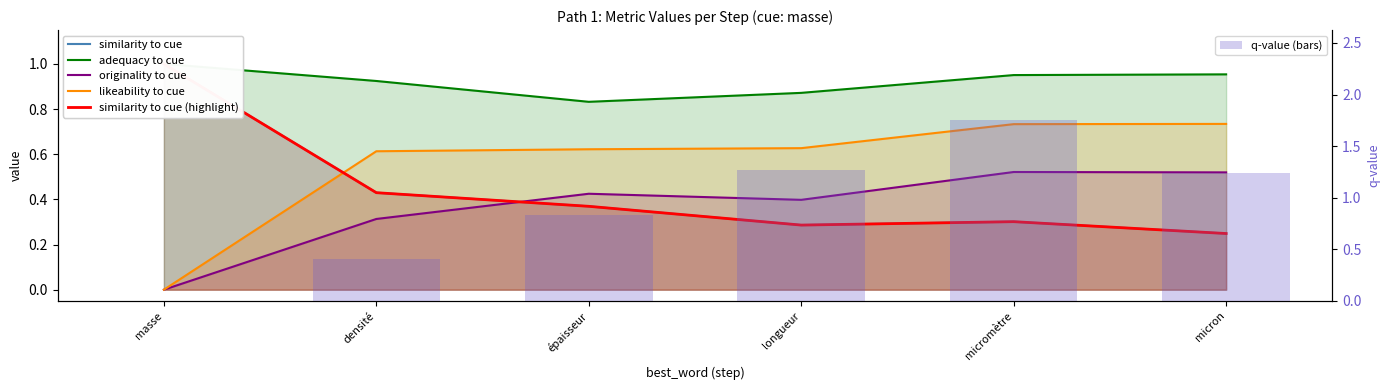

What is the sum of all originality to cue values?

2.2